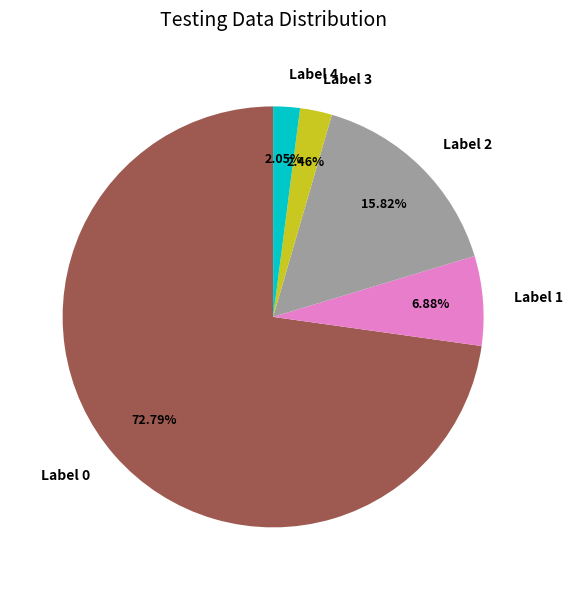

Is there any slice that represents more than half of the pie?

Yes